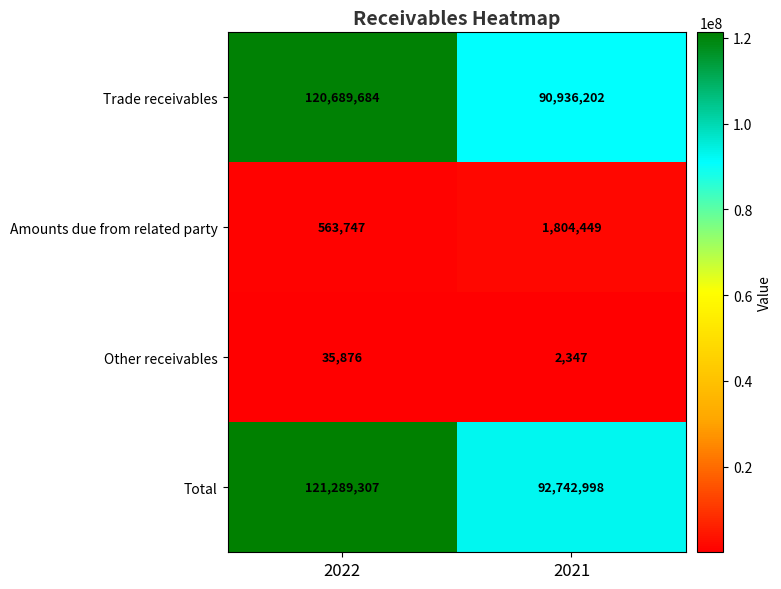

At which label is Amounts due from related party closest to 1184098?

2022